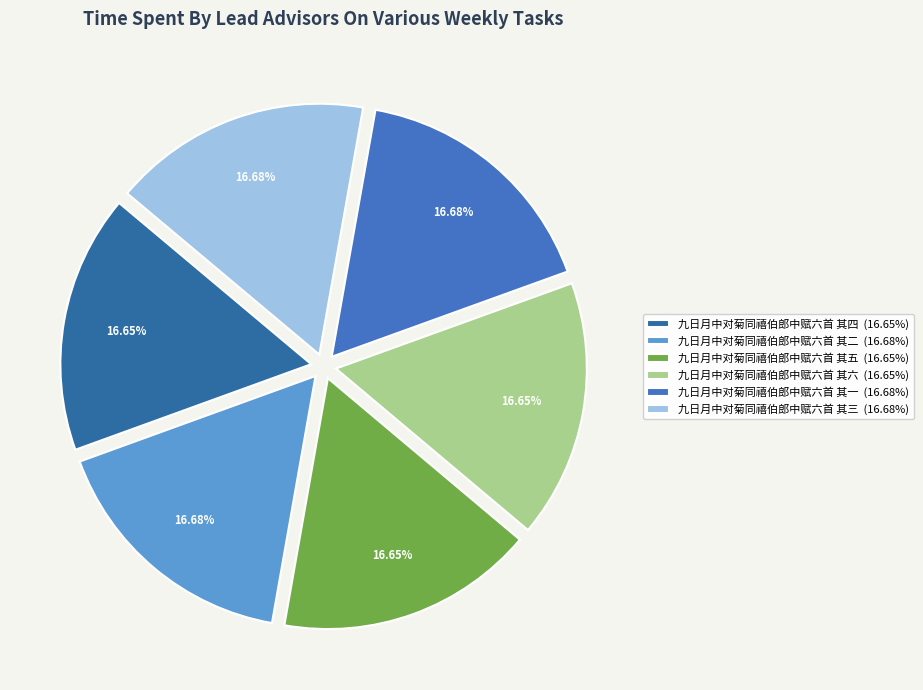

Count the number of slices in the pie.

6